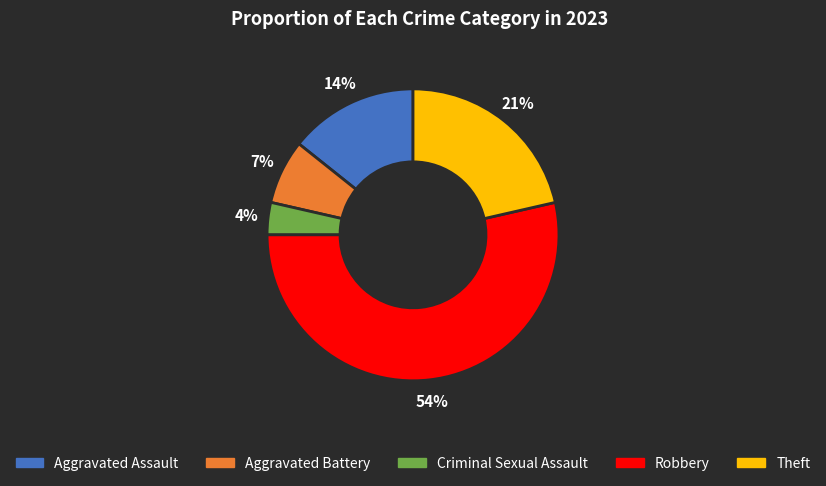

Do Criminal Sexual Assault and Aggravated Assault together represent more than half of the pie?

No